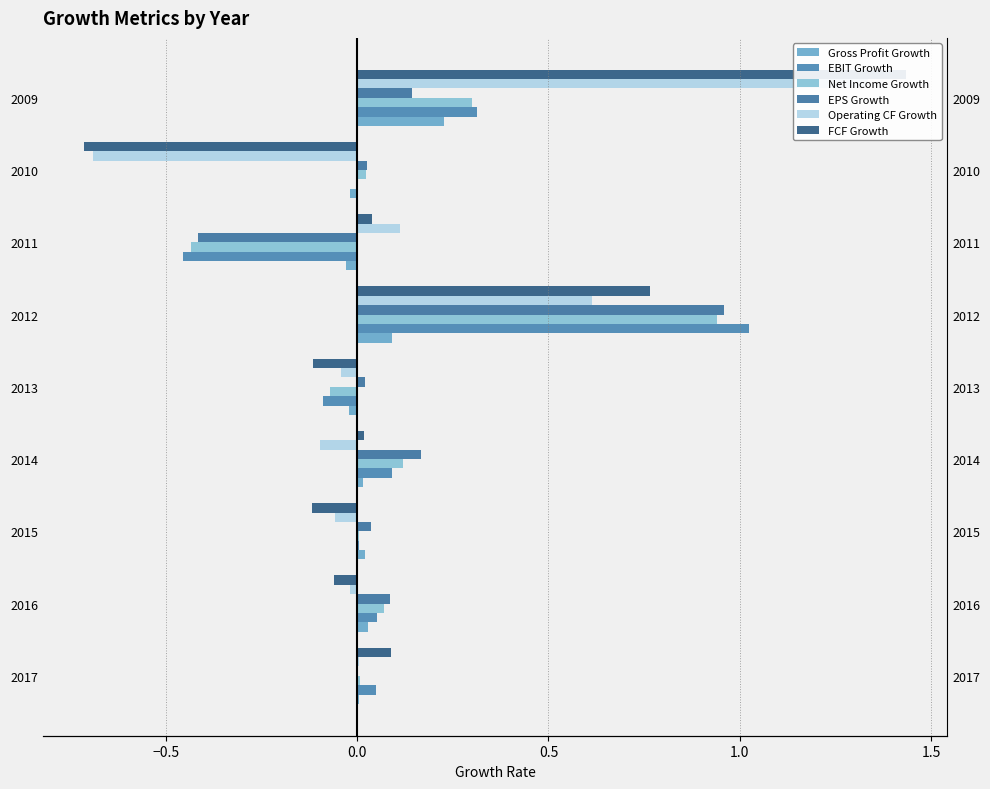

Does the chart contain any negative values?

Yes